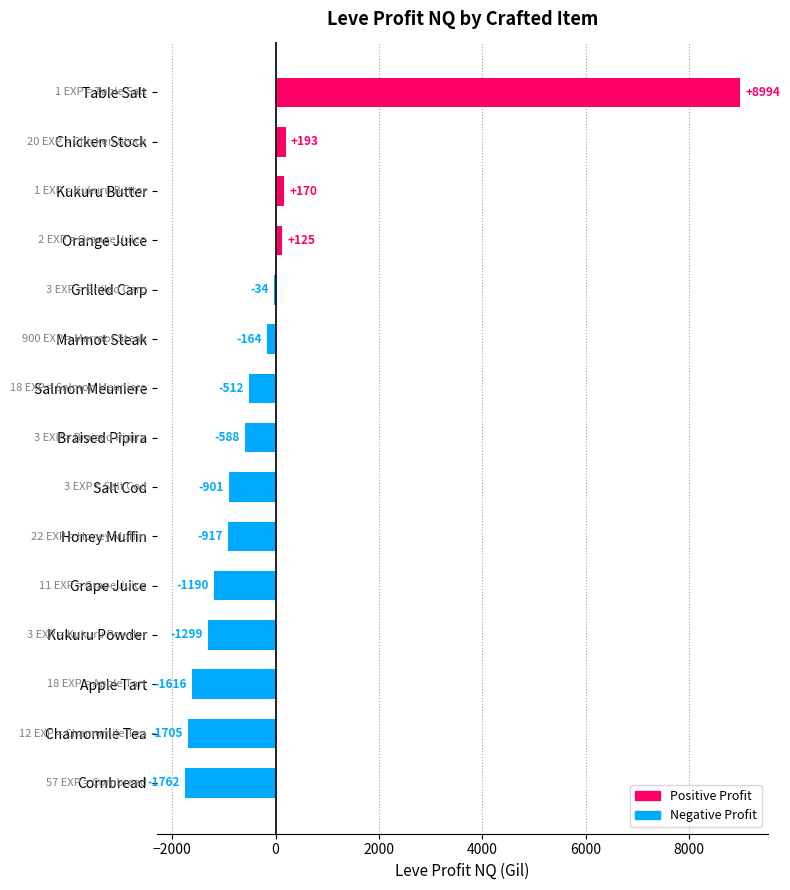

How many values are above zero?

4